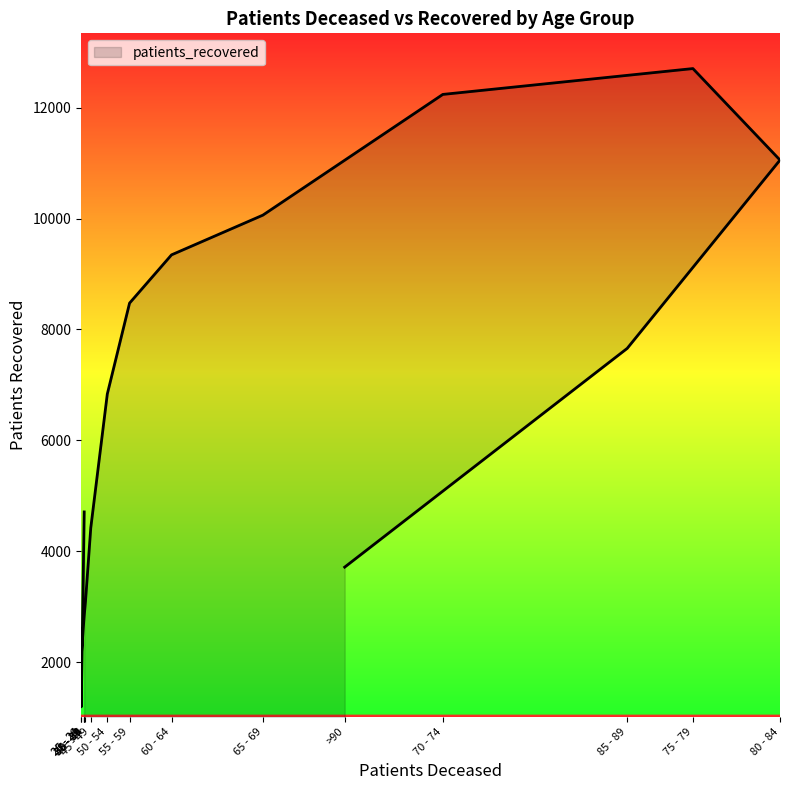

At which category does the data reach its first local peak?

75 - 79